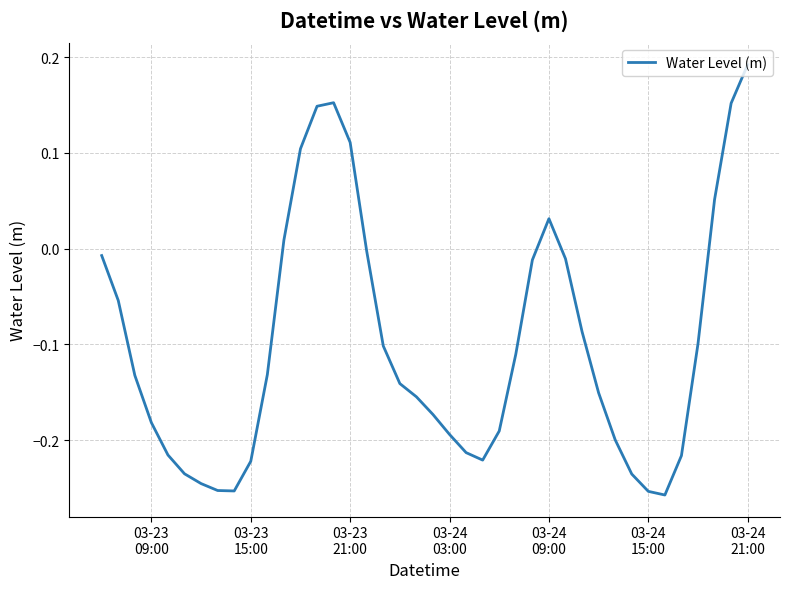

What is the difference between the maximum and minimum values?

0.4